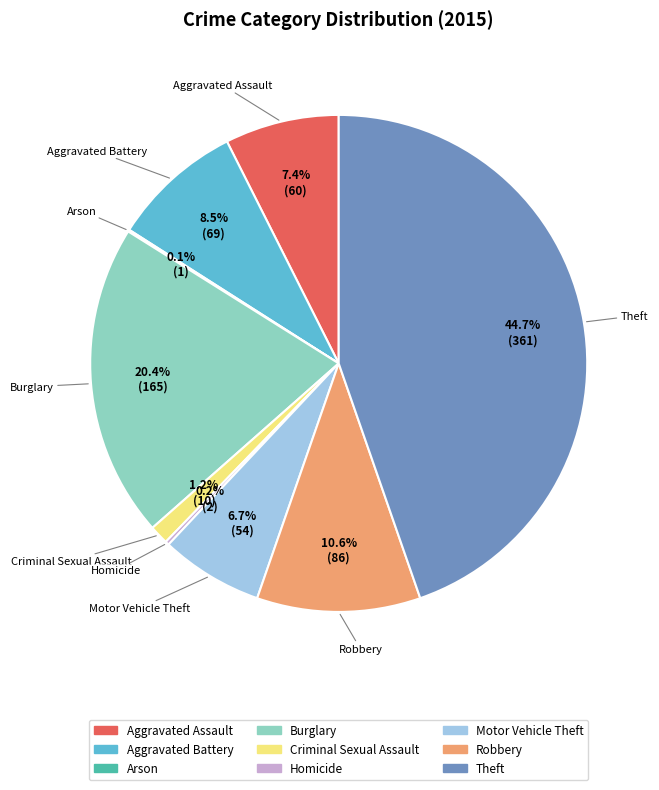

What portion of the pie excludes Aggravated Battery?

91.5%